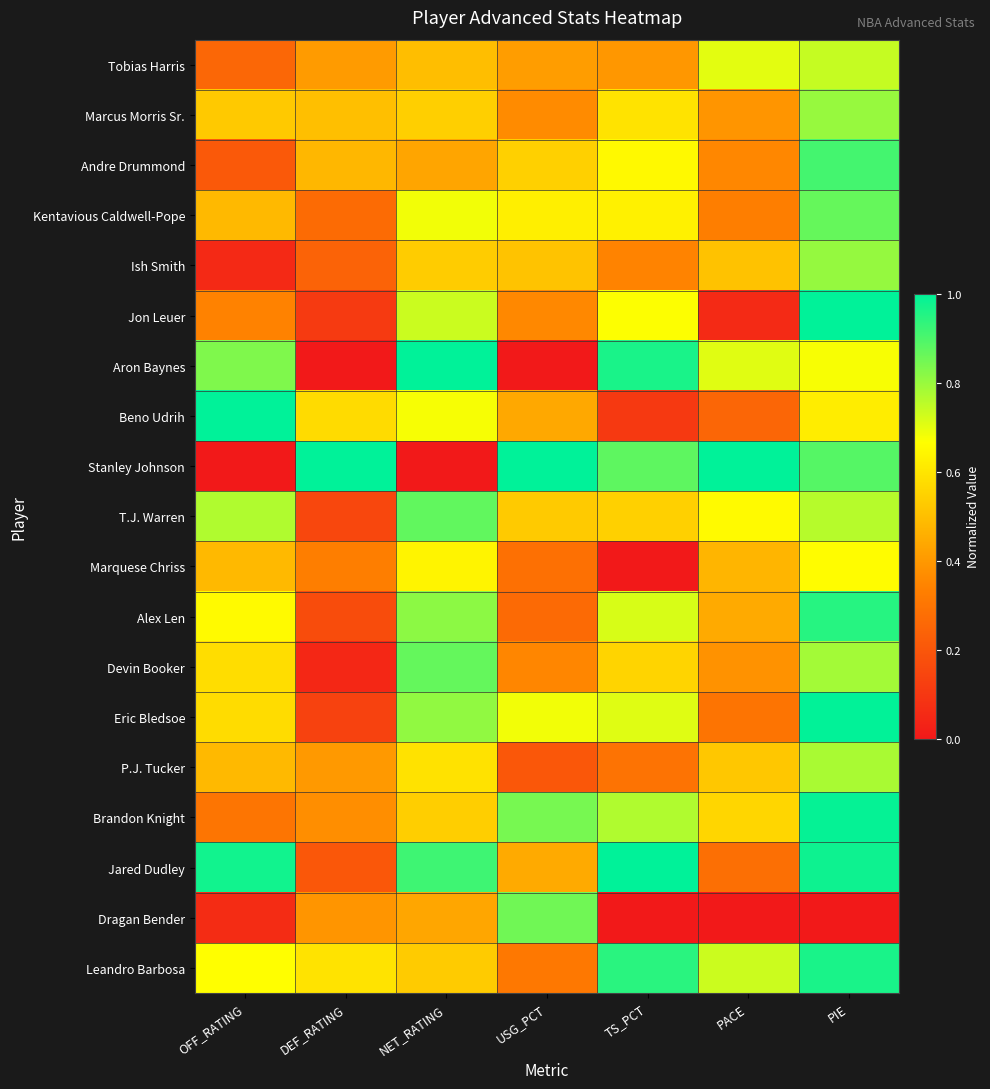

How many categories are shown in the chart?

7